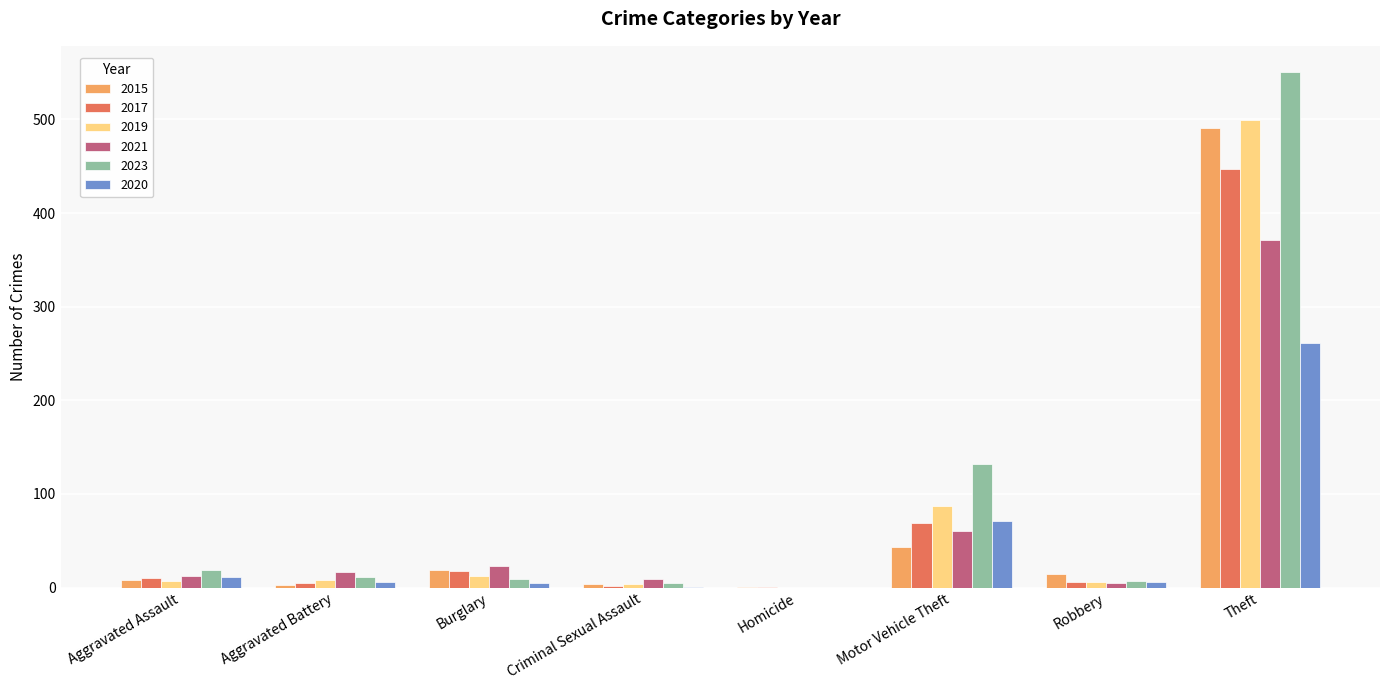

Where is 2015 nearest to the value 246?

Motor Vehicle Theft